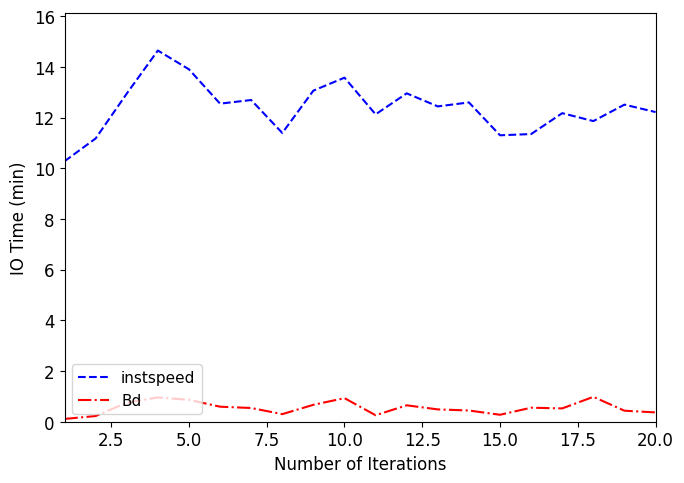

True or false: instspeed and Bd intersect in this chart.

False